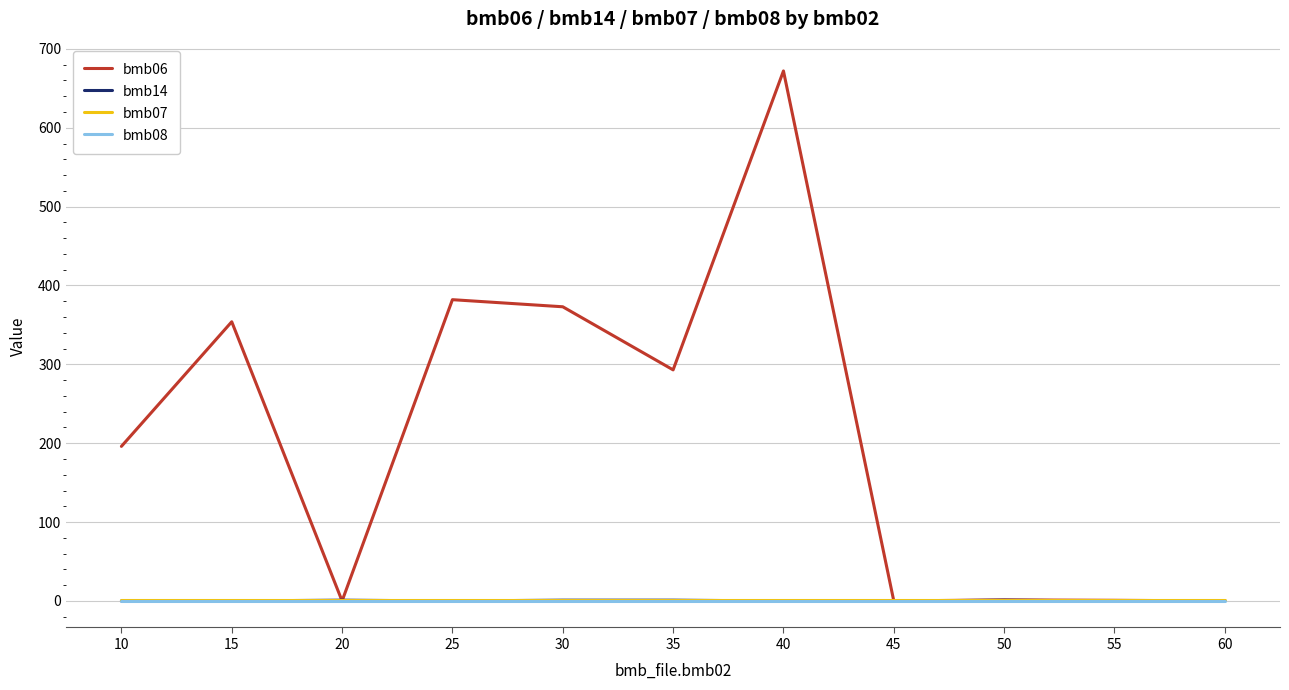

The bmb08 series shows 0.0 at 55. True or false?

True